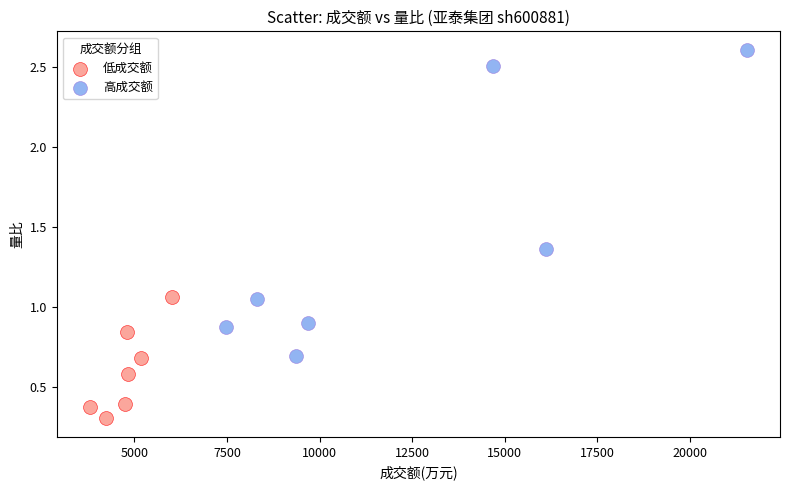

Which series contains the lowest Y value?

低成交额